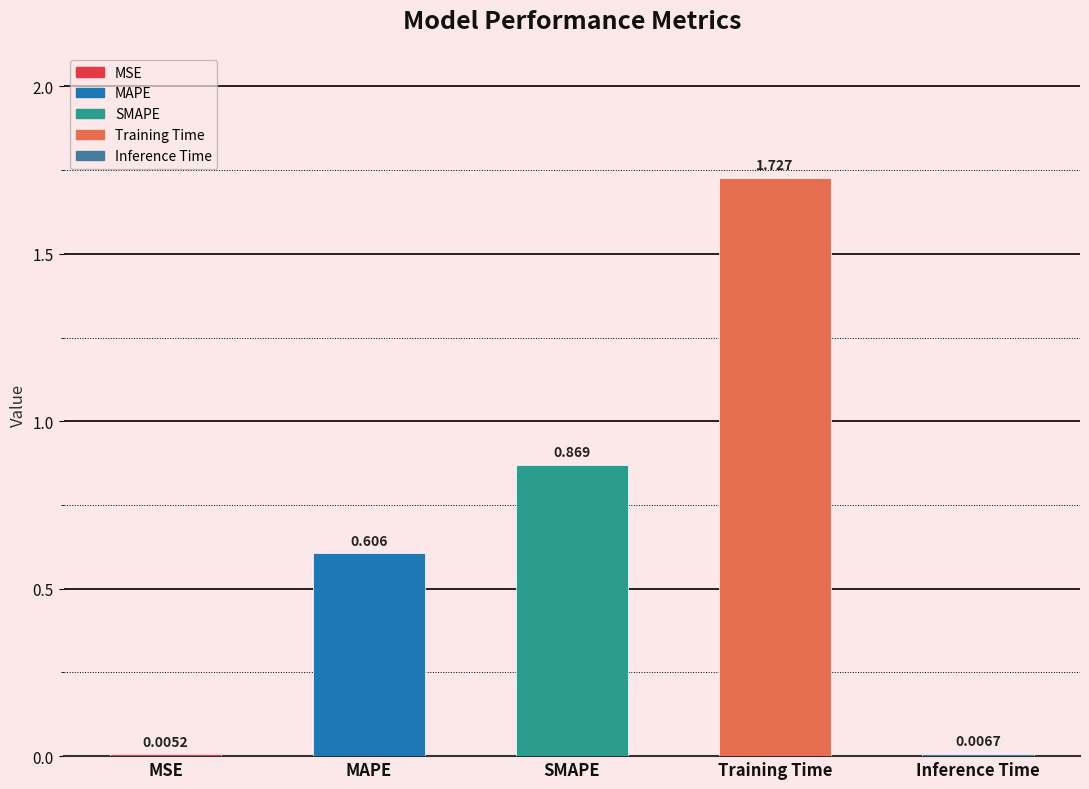

What is the change in value from SMAPE to Training Time?

+0.9